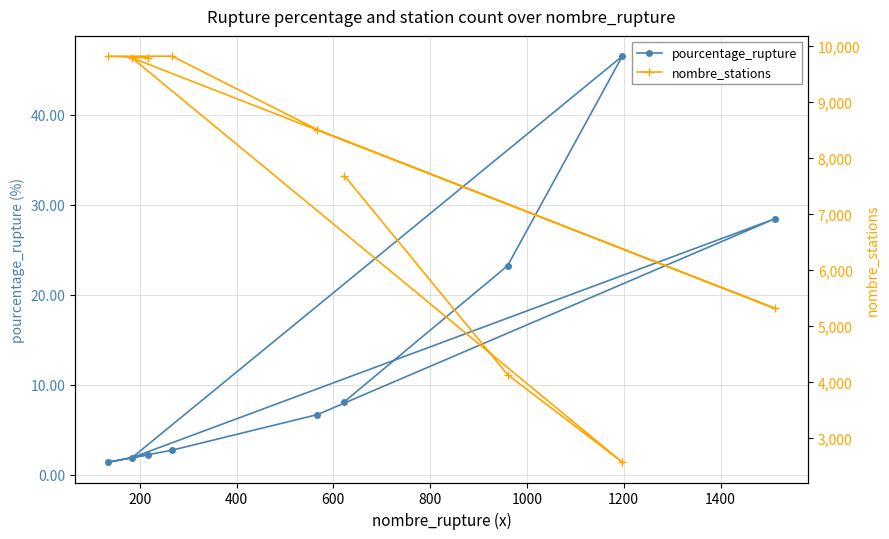

What is the highest value of the nombre_stations series?

9814.0